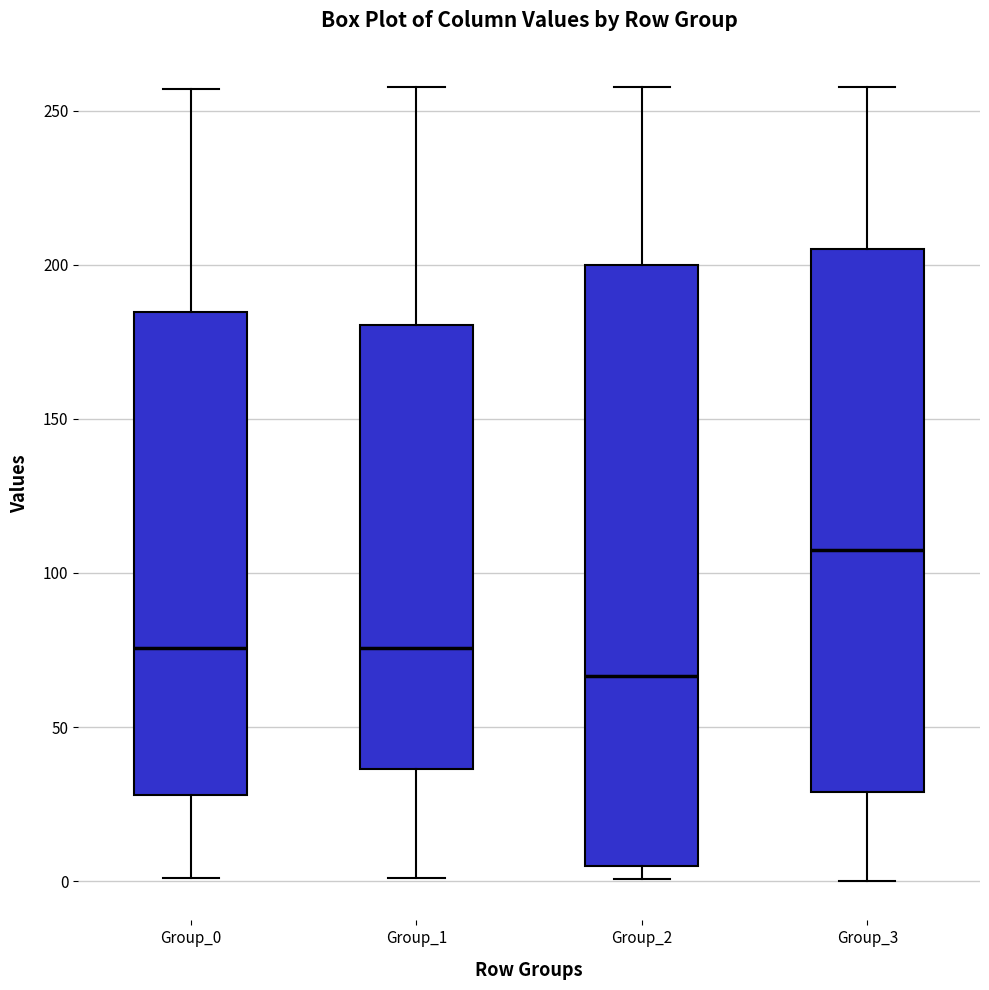

Where does the lower whisker of the box for Group_1 end on the y-axis? The values are not printed on the chart, so give them approximately, as read against the axis.

0